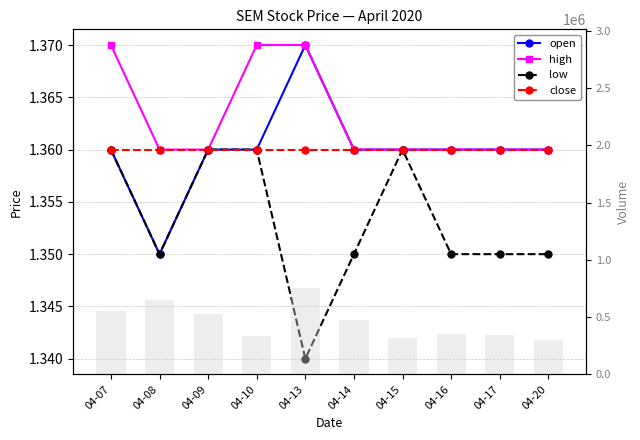

What is the sum of the open values at 04-20 and 04-08?

2.7